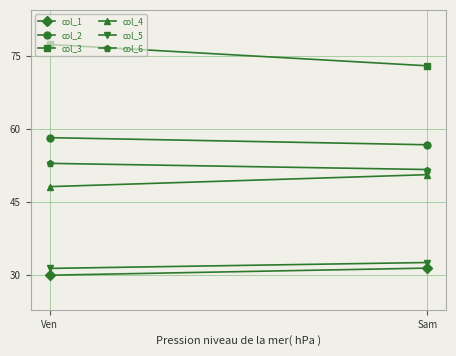

Which has a higher value, Ven or Sam?

Sam